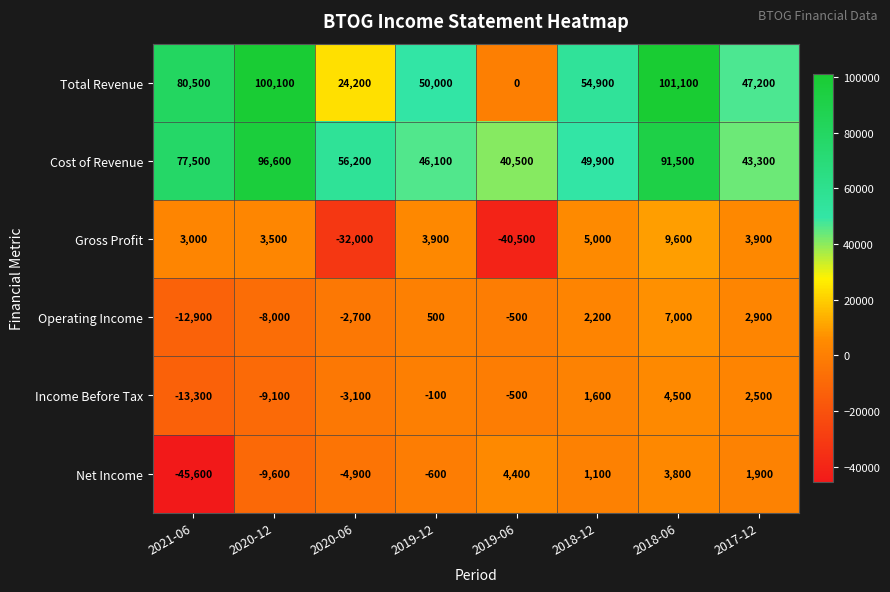

What is the smallest value displayed?

-45600